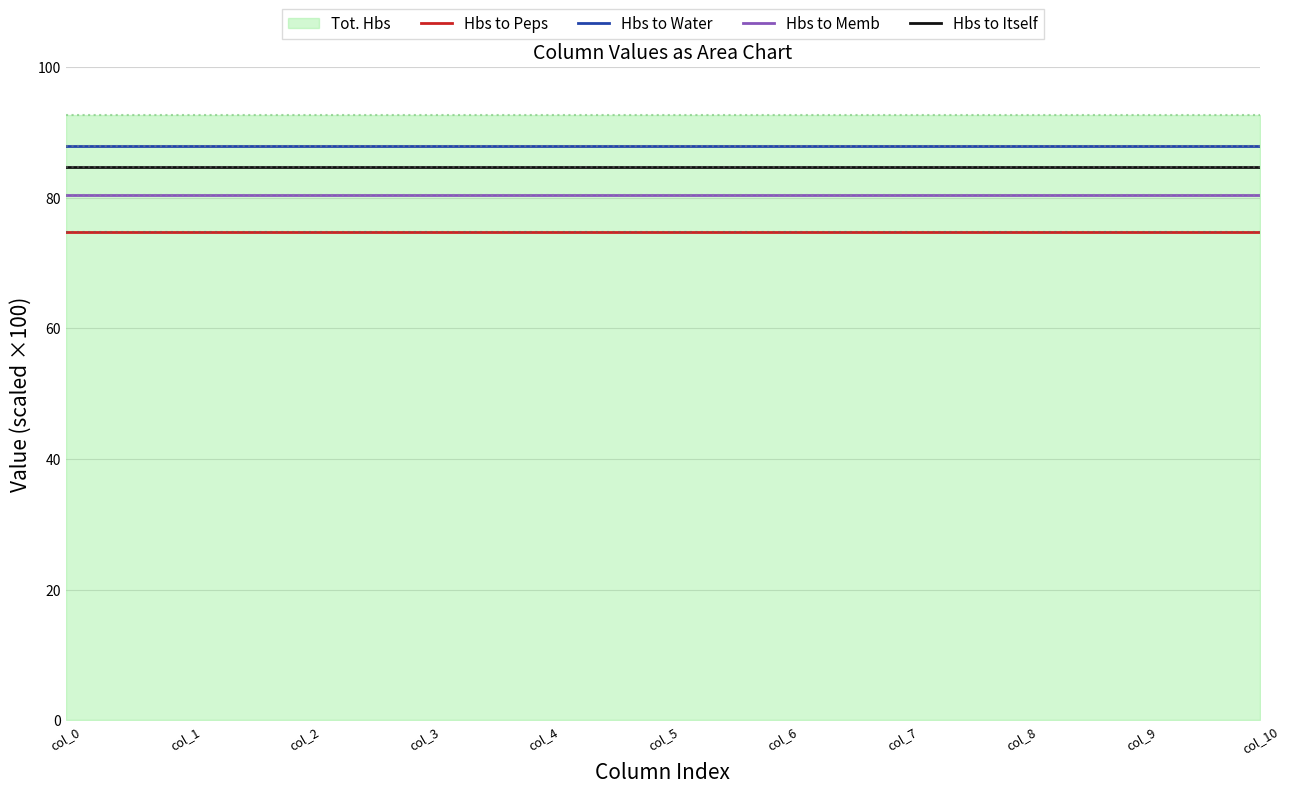

Which series has the largest range (max minus min)?

Hbs to Peps